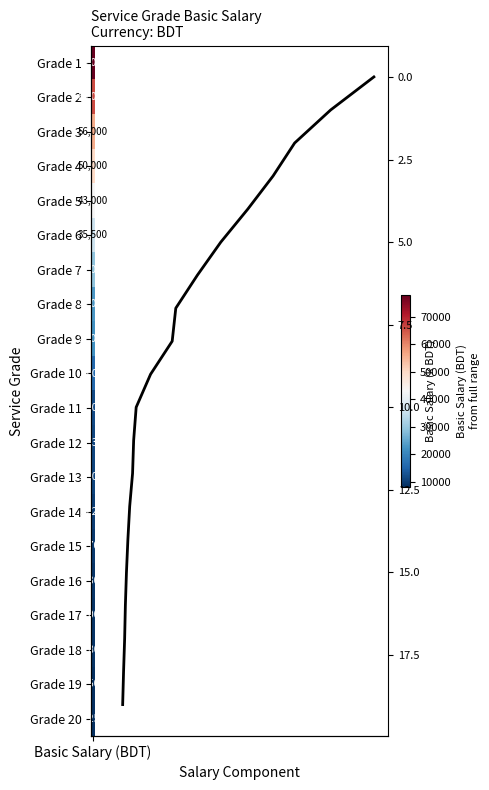

The value at 9 is 14. True or false?

False